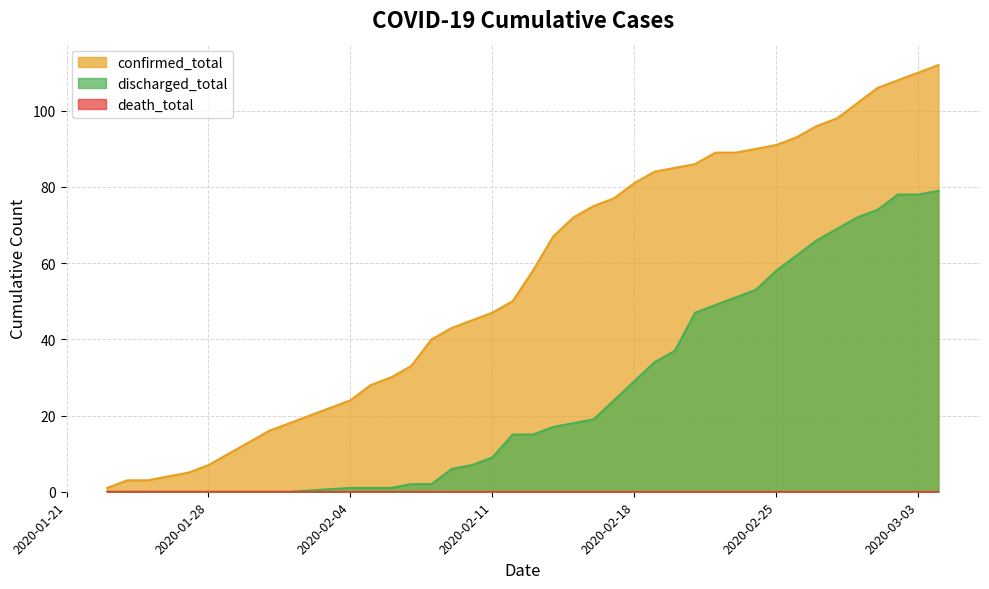

What is the average value of the confirmed_total series?

57